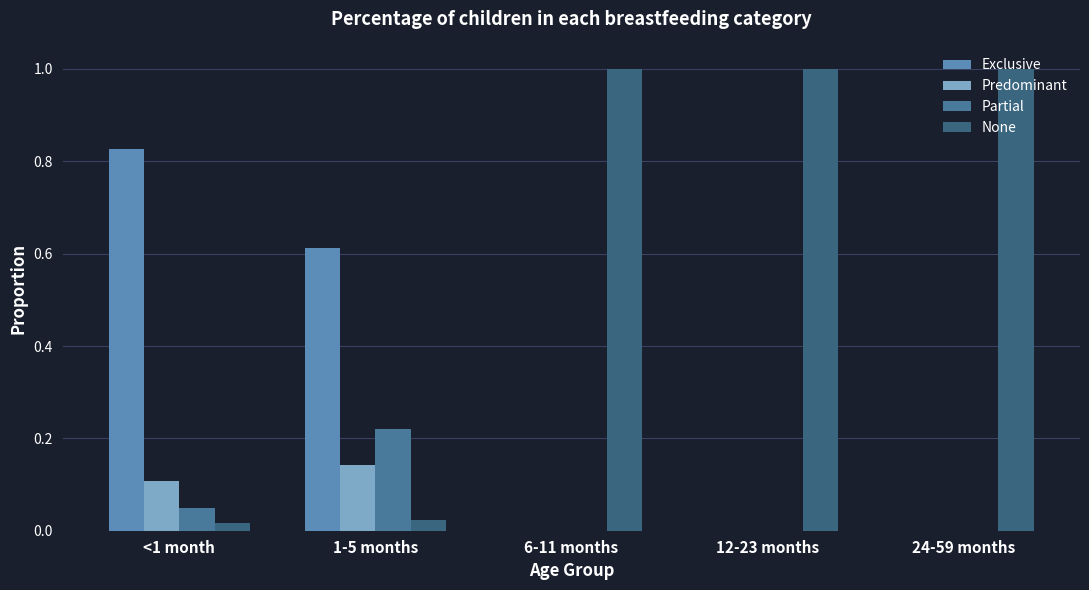

What are all the series names shown in the legend?

Exclusive, Predominant, Partial, None